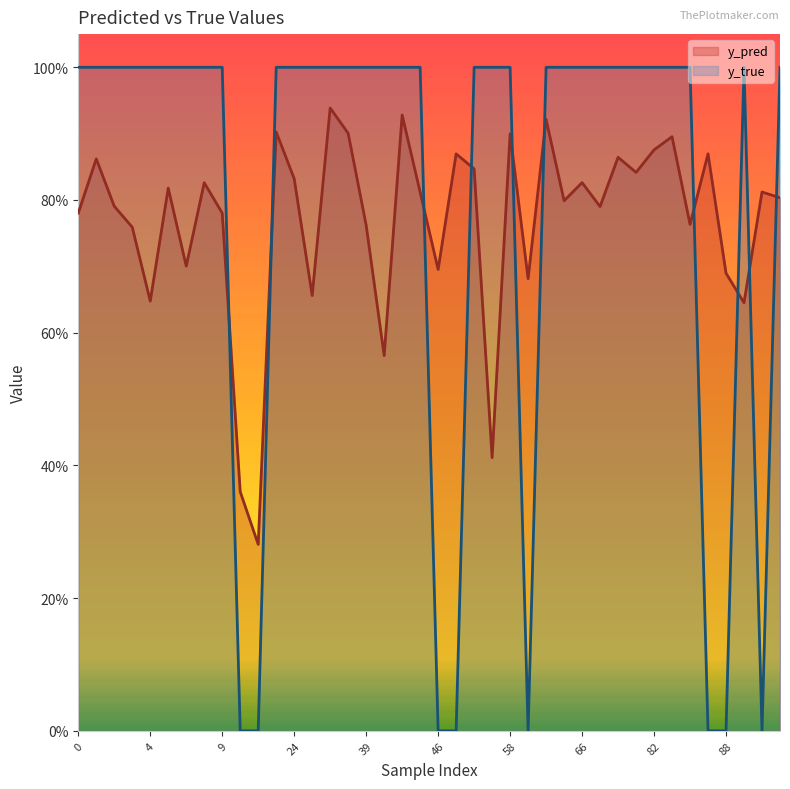

Which series has the widest spread of values?

y_true